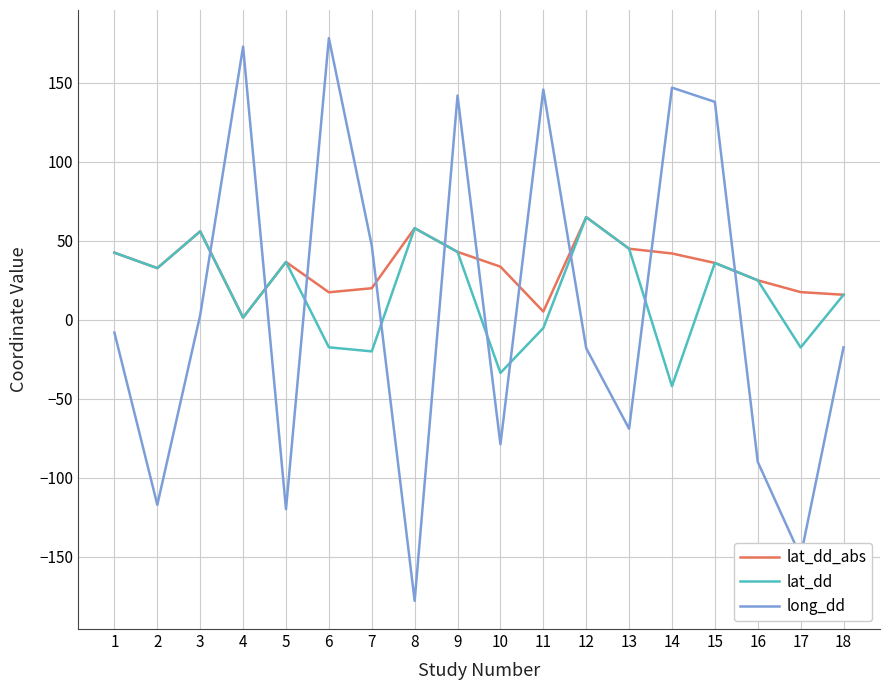

The lat_dd series shows 11.6 at 3. True or false?

False